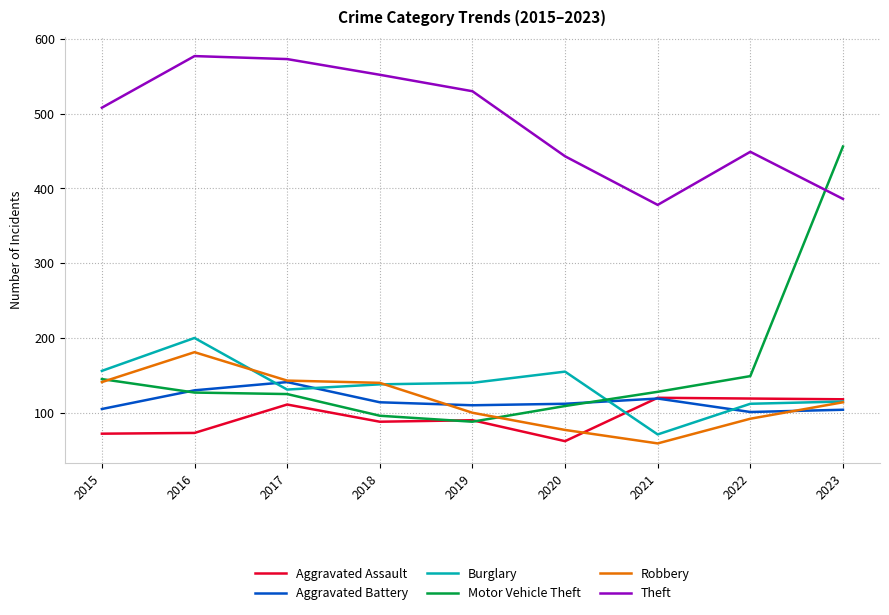

What is the maximum value for Aggravated Battery?

141